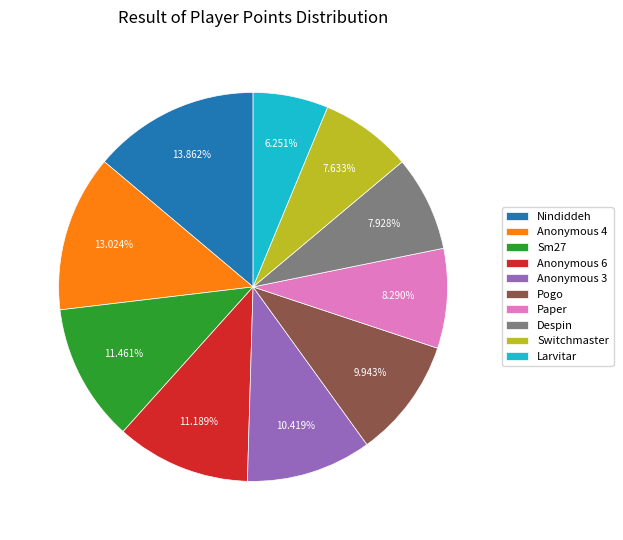

To the nearest percent, what is the average slice percentage?

10%